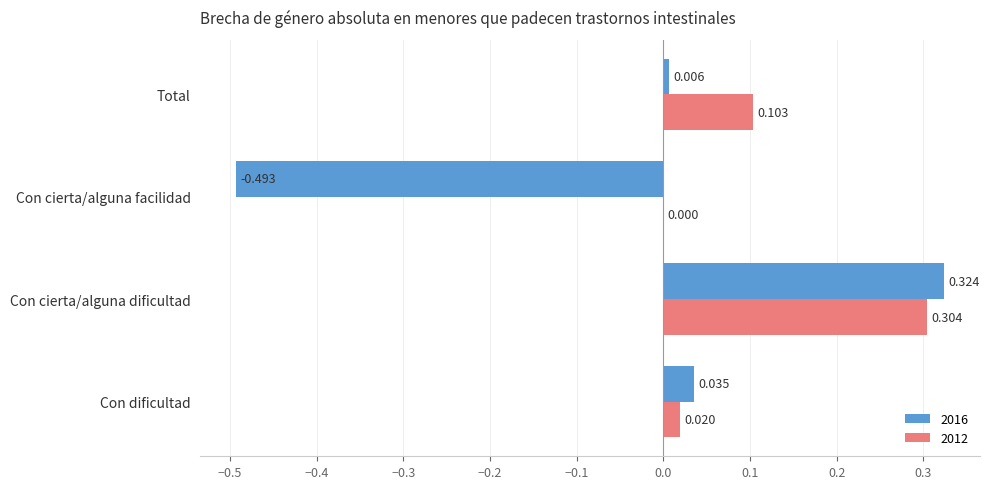

Which series has the widest spread of values?

2016